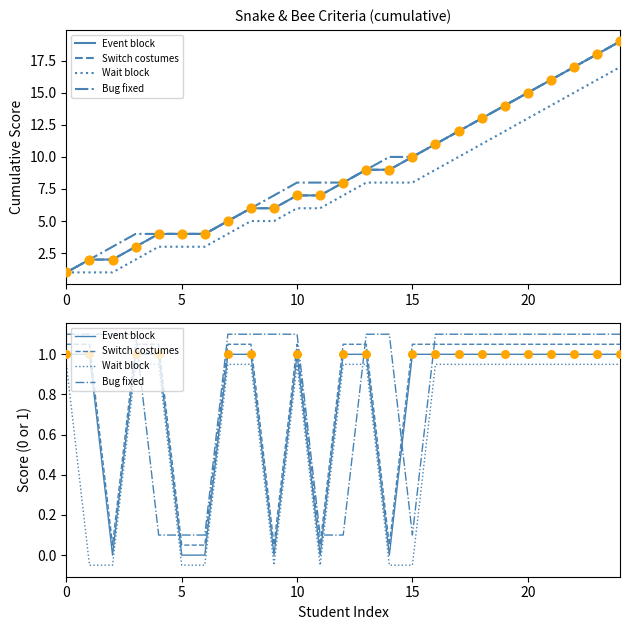

Is the value of Wait block at 10 greater than the value of Bug fixed at 7?

No